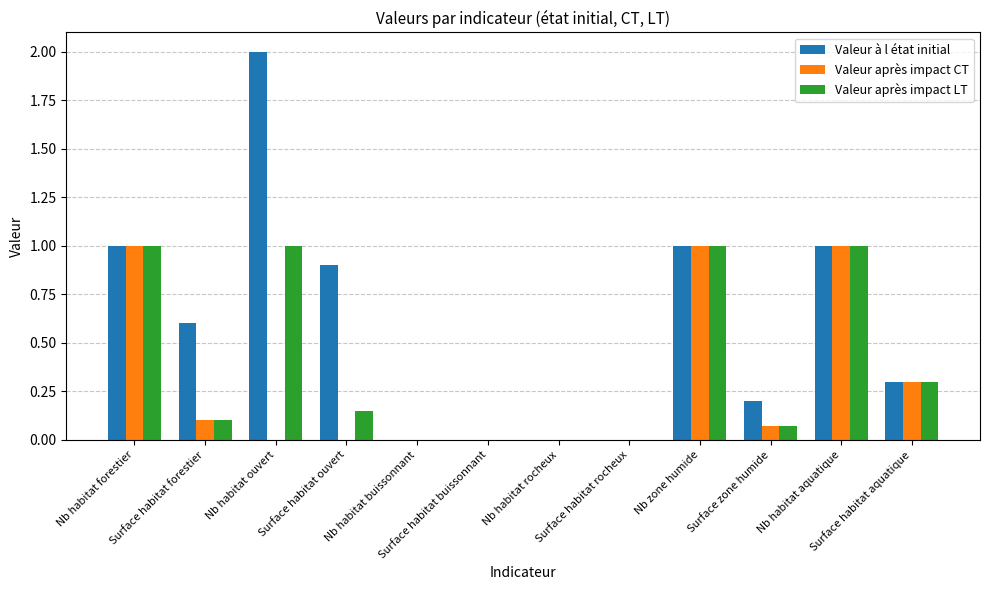

Is it true that Valeur après impact LT equals 0.0 at Surface habitat rocheux?

True